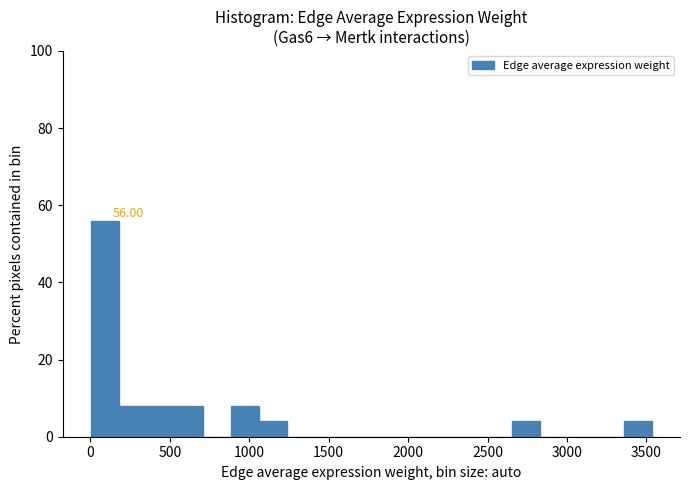

Read against the x-axis, roughly where is the centre of the tallest bar?

100